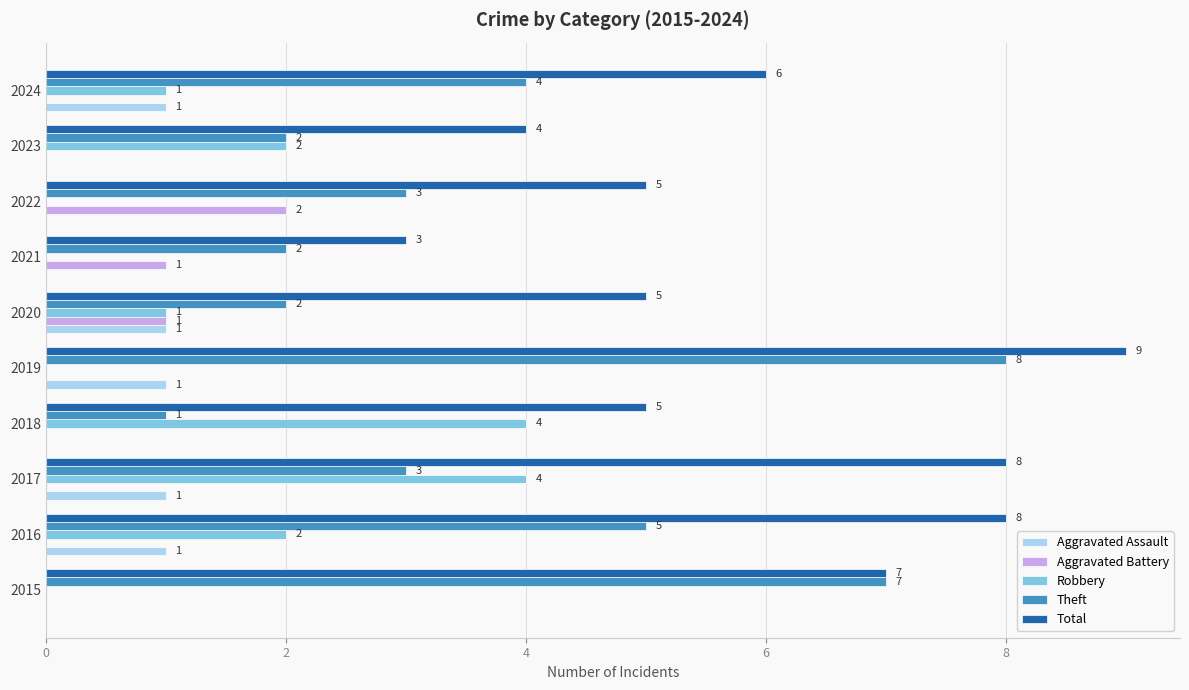

The Theft series shows 4 at 2017. True or false?

False